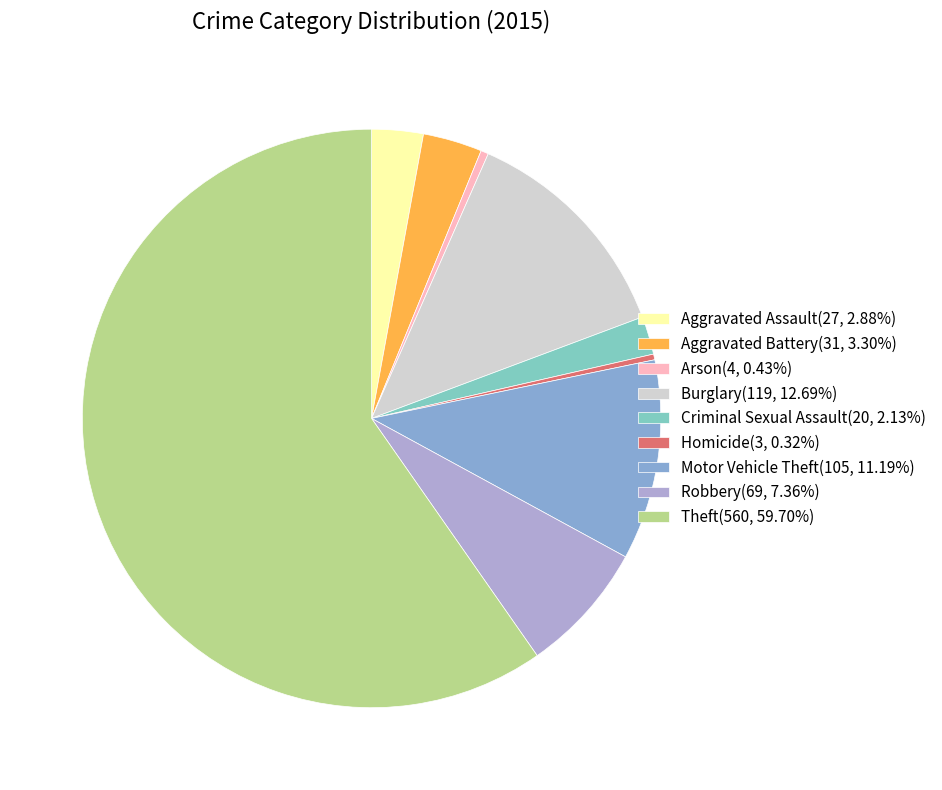

True or false: Homicide accounts for 6% of the total.

False